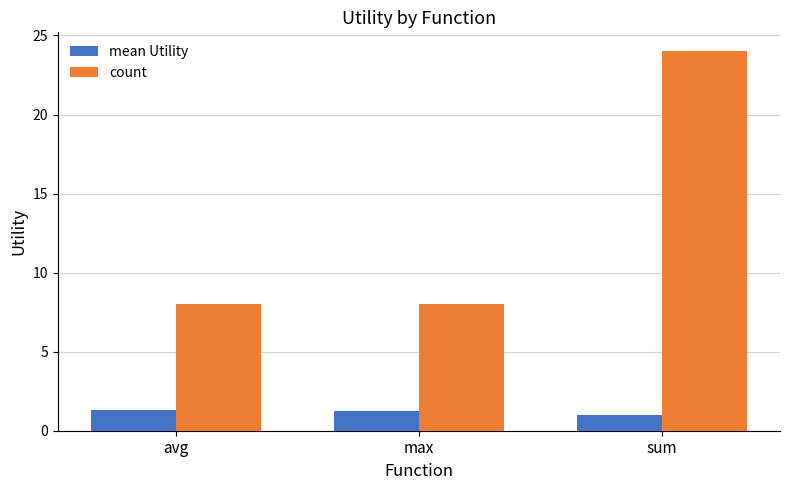

Is it true that count equals 15.0 at sum?

False